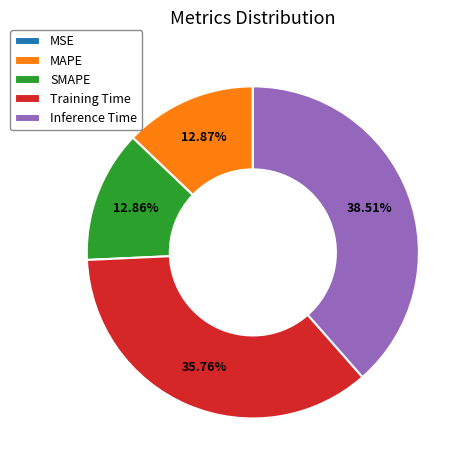

To the nearest percent, what is the difference between the largest and smallest slice percentages?

39%